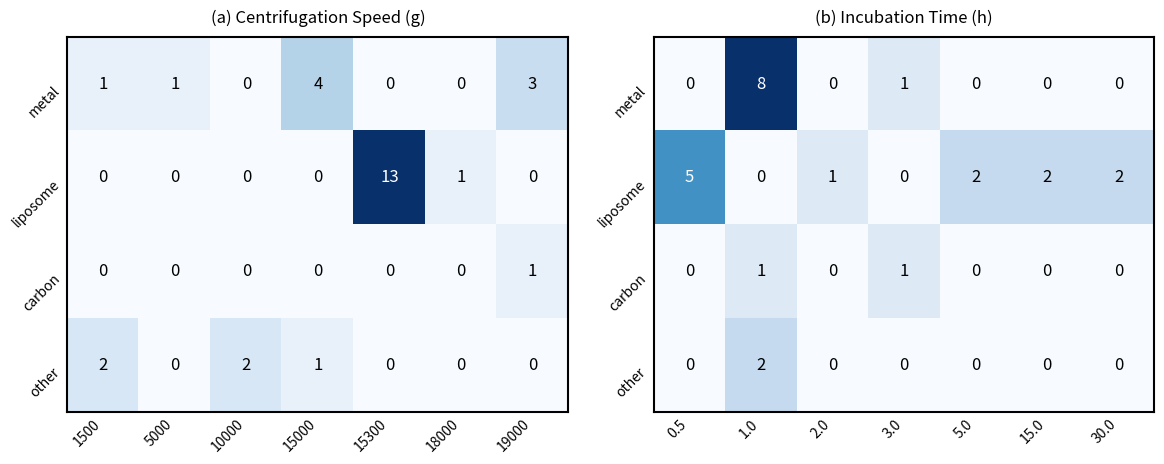

At how many categories does at least one series exceed 6?

1